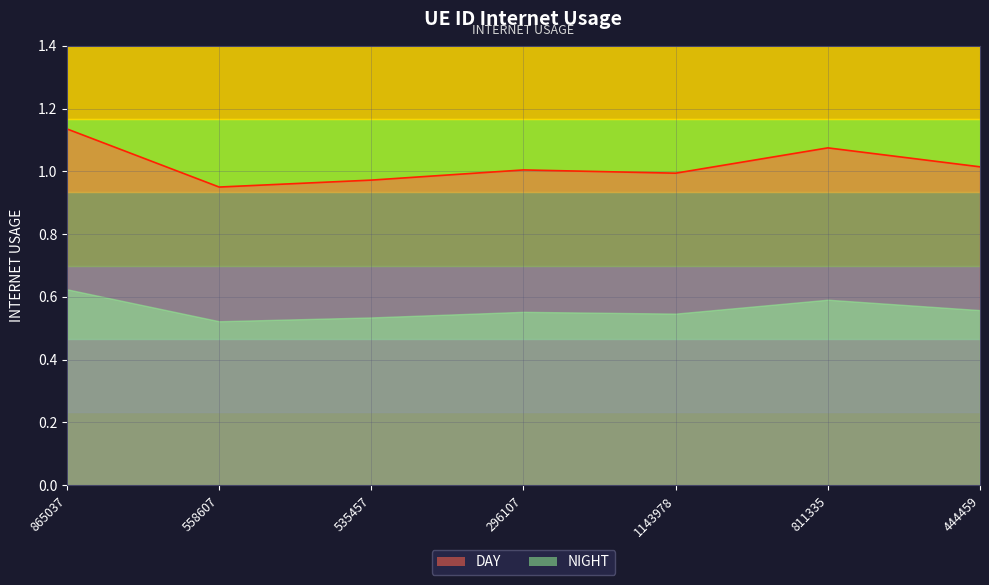

Where does the data first go above 1?

865037